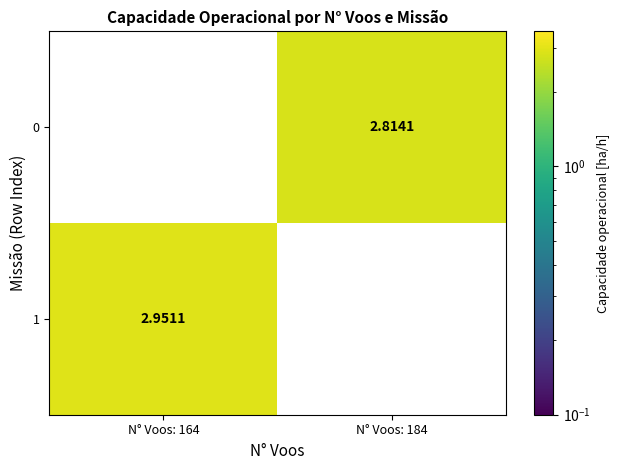

Count the number of data series in this chart.

2